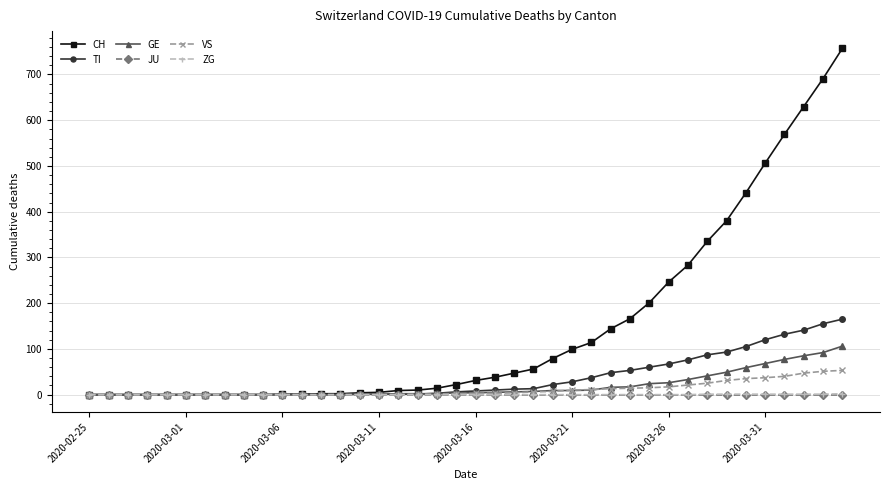

Which series has the widest spread of values?

CH